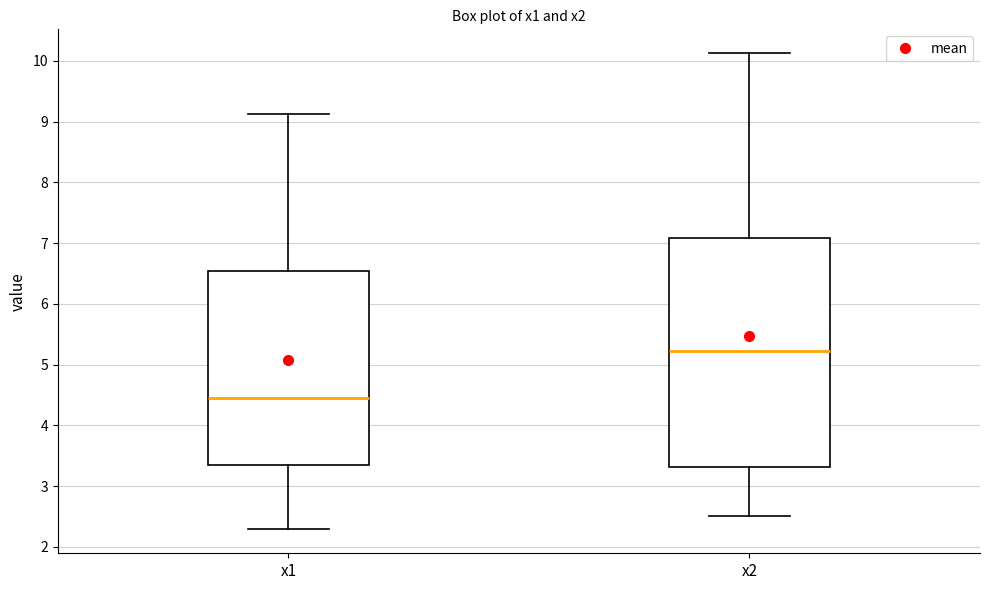

Reading left to right, transcribe this box plot: for each box, give where its median line is, the range the box spans, and where its two whiskers end, as read against the y-axis. The values are not printed on the chart, so give them approximately, as read against the axis.

x1: median 4.4, box 3.3 to 6.5, whiskers 2.3 to 9.1
x2: median 5.2, box 3.3 to 7.1, whiskers 2.5 to 10.1